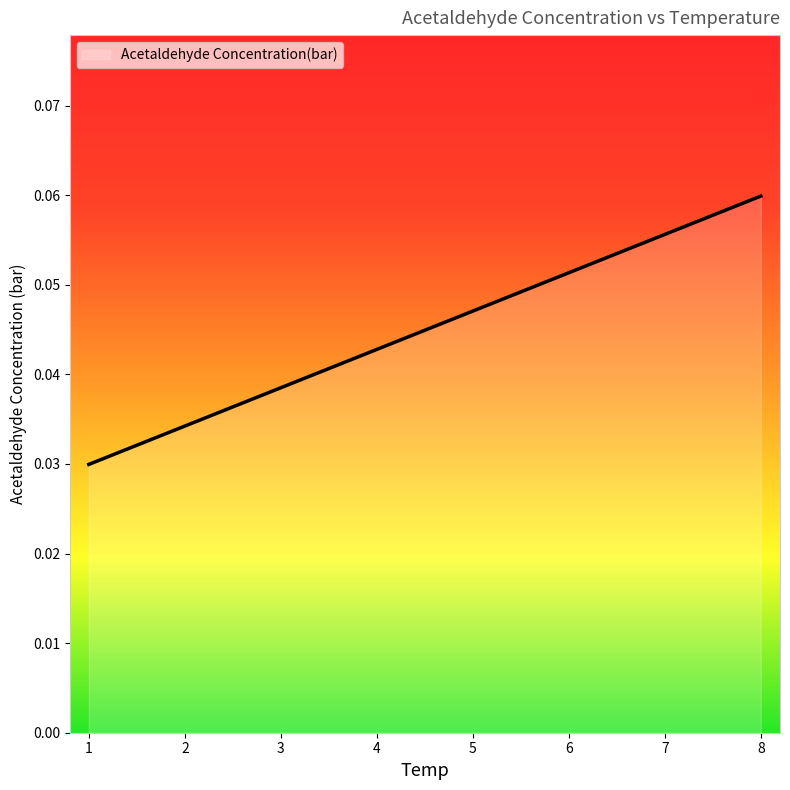

Count the number of data series in this chart.

1